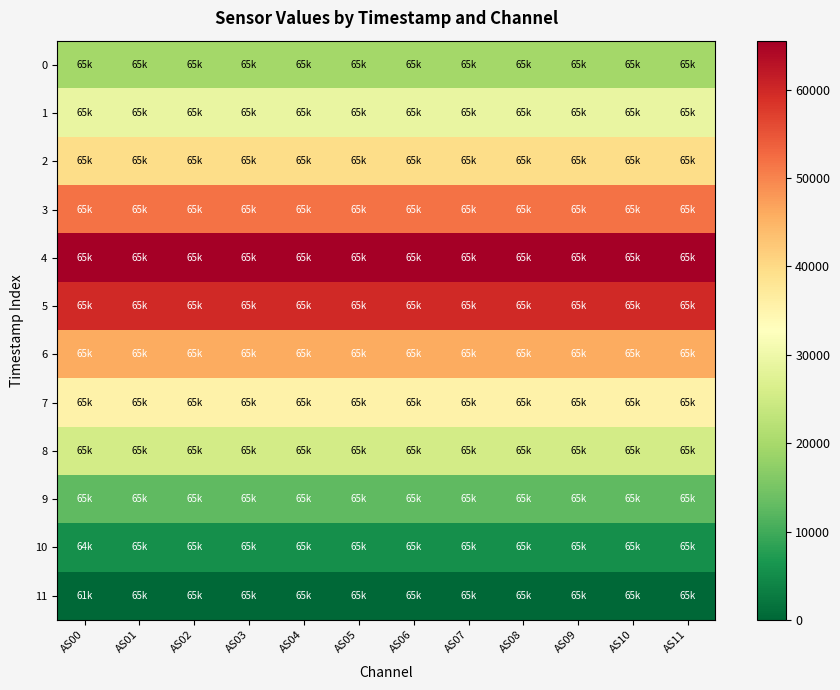

Which category has the lowest value across all series?

AS00